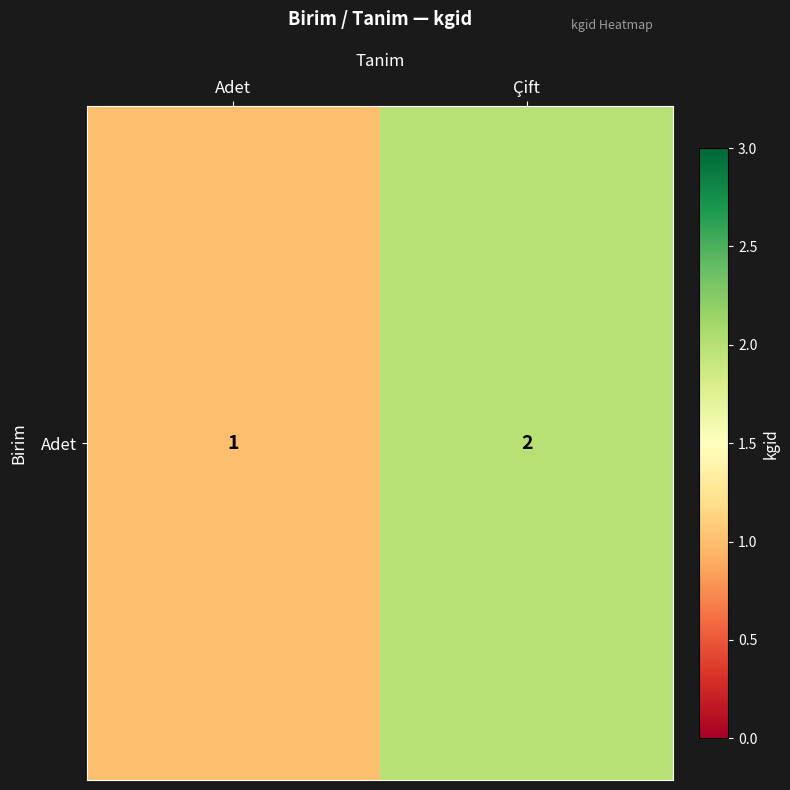

What is the average value?

2